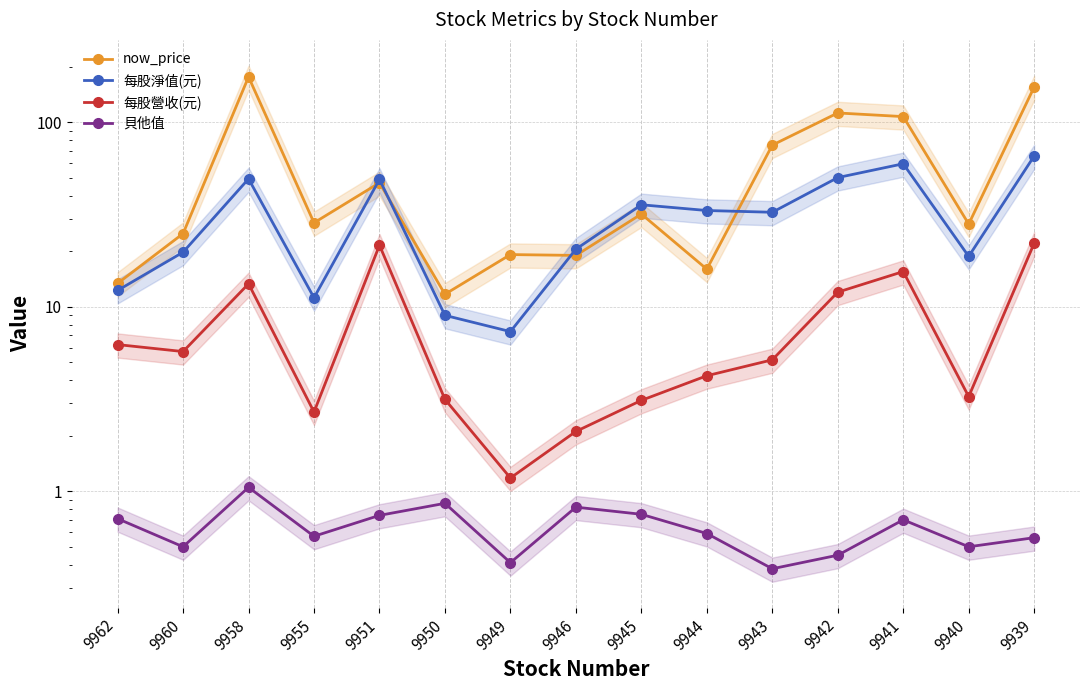

What is the average value of the 每股淨值(元) series?

31.6